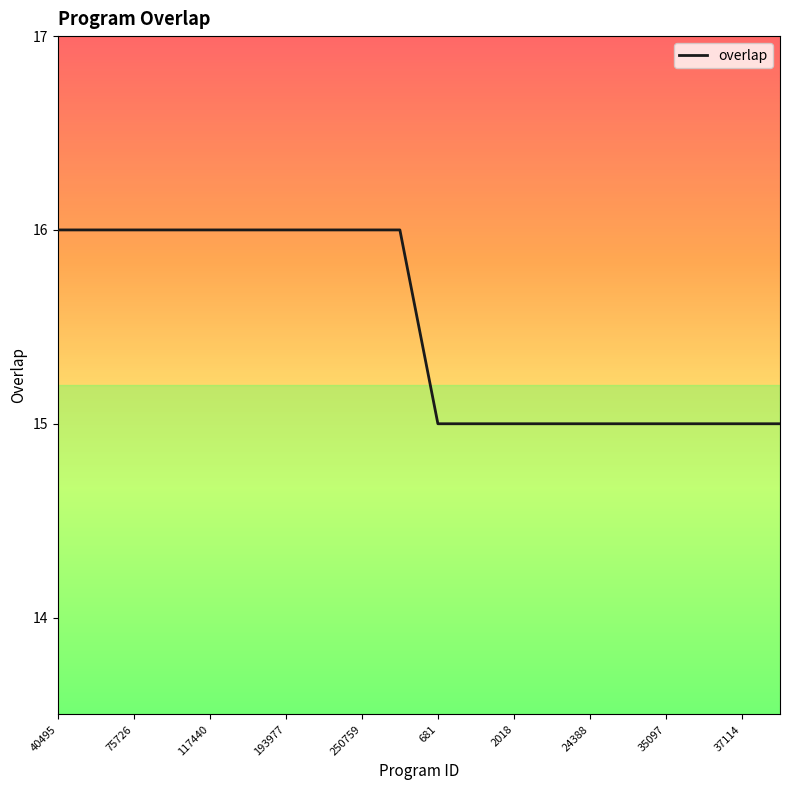

What is the maximum value shown in the chart?

16